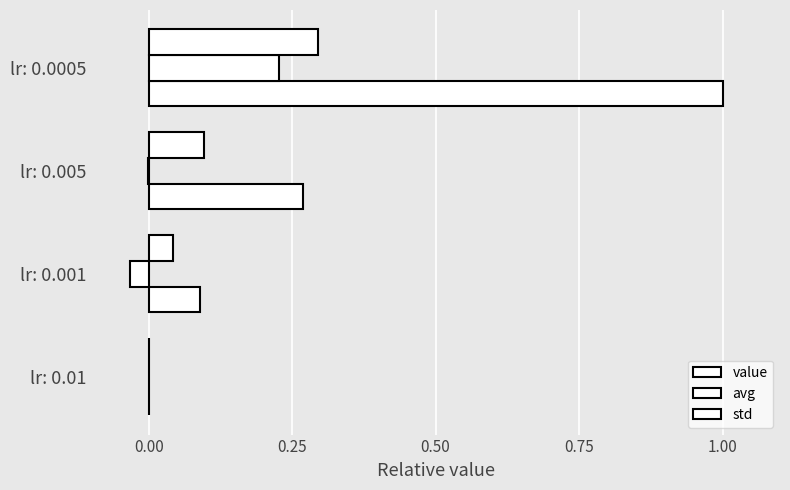

How many positive values does the value series have?

3